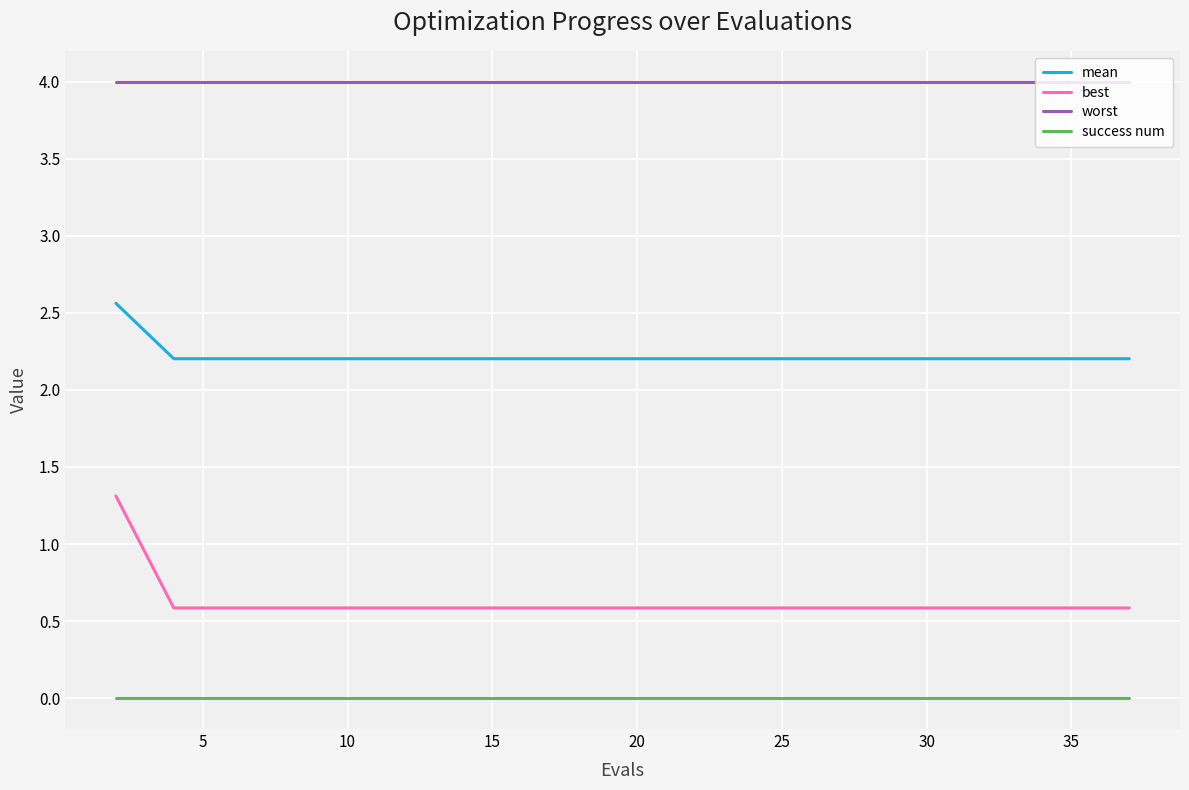

True or false: mean and success num intersect in this chart.

False